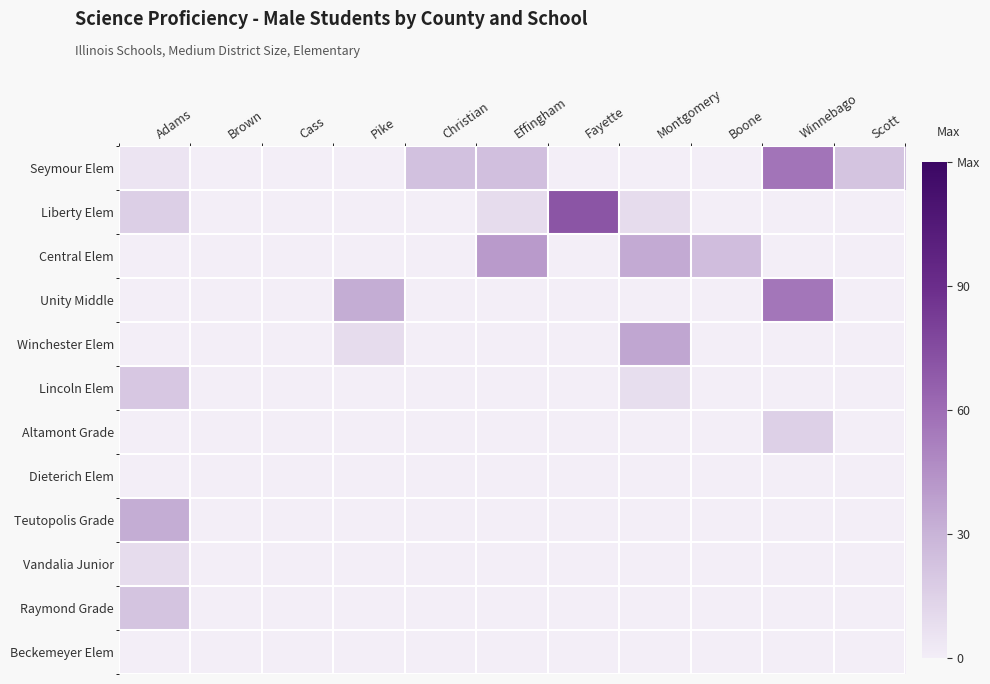

Reading left to right, extract all data points from this chart.

Seymour Elem: Adams=5	Brown=0	Cass=0	Pike=0	Christian=23	Effingham=24	Fayette=0	Montgomery=0	Boone=0	Winnebago=57	Scott=22
Liberty Elem: Adams=16	Brown=0	Cass=0	Pike=0	Christian=0	Effingham=9	Fayette=71	Montgomery=9	Boone=0	Winnebago=0	Scott=0
Central Elem: Adams=0	Brown=0	Cass=0	Pike=0	Christian=0	Effingham=41	Fayette=0	Montgomery=34	Boone=25	Winnebago=0	Scott=0
Unity Middle: Adams=0	Brown=0	Cass=0	Pike=33	Christian=0	Effingham=0	Fayette=0	Montgomery=0	Boone=0	Winnebago=56	Scott=0
Winchester Elem: Adams=0	Brown=0	Cass=0	Pike=9	Christian=0	Effingham=0	Fayette=0	Montgomery=36	Boone=0	Winnebago=0	Scott=0
Lincoln Elem: Adams=20	Brown=0	Cass=0	Pike=0	Christian=0	Effingham=0	Fayette=0	Montgomery=8	Boone=0	Winnebago=0	Scott=0
Altamont Grade: Adams=0	Brown=0	Cass=0	Pike=0	Christian=0	Effingham=0	Fayette=0	Montgomery=0	Boone=0	Winnebago=15	Scott=0
Dieterich Elem: Adams=0	Brown=0	Cass=0	Pike=0	Christian=0	Effingham=0	Fayette=0	Montgomery=0	Boone=0	Winnebago=0	Scott=0
Teutopolis Grade: Adams=33	Brown=0	Cass=0	Pike=0	Christian=0	Effingham=0	Fayette=0	Montgomery=0	Boone=0	Winnebago=0	Scott=0
Vandalia Junior: Adams=9	Brown=0	Cass=0	Pike=0	Christian=0	Effingham=0	Fayette=0	Montgomery=0	Boone=0	Winnebago=0	Scott=0
Raymond Grade: Adams=22	Brown=0	Cass=0	Pike=0	Christian=0	Effingham=0	Fayette=0	Montgomery=0	Boone=0	Winnebago=0	Scott=0
Beckemeyer Elem: Adams=0	Brown=0	Cass=0	Pike=0	Christian=0	Effingham=0	Fayette=0	Montgomery=0	Boone=0	Winnebago=0	Scott=0